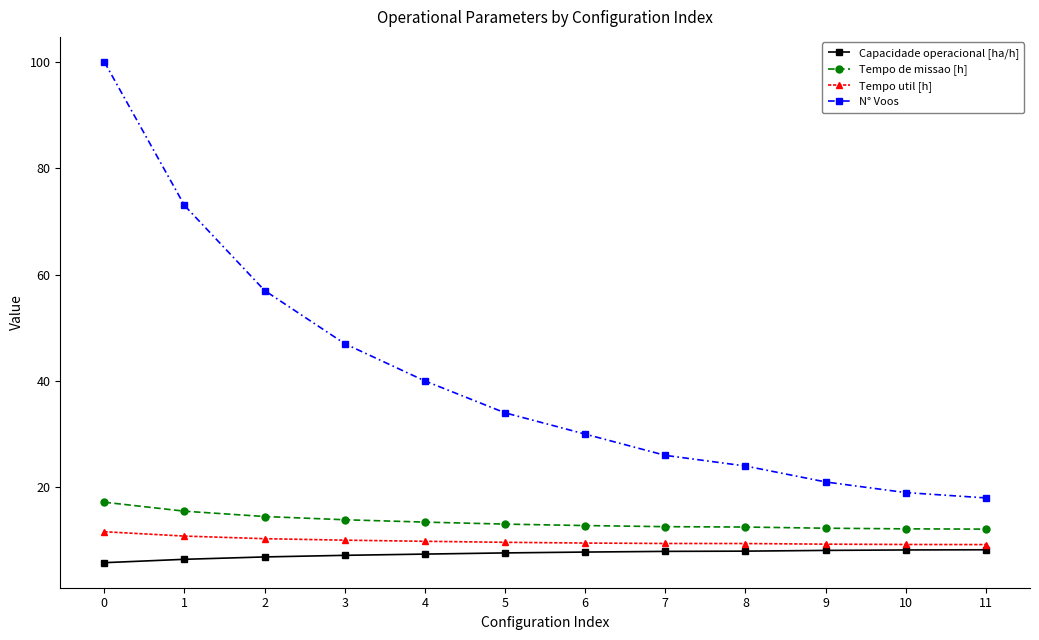

True or false: Capacidade operacional [ha/h] and Tempo util [h] cross at least once.

False